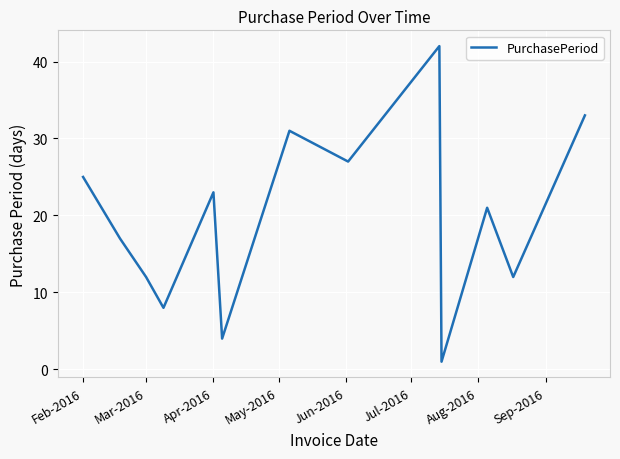

What is the difference between the maximum and minimum values?

41